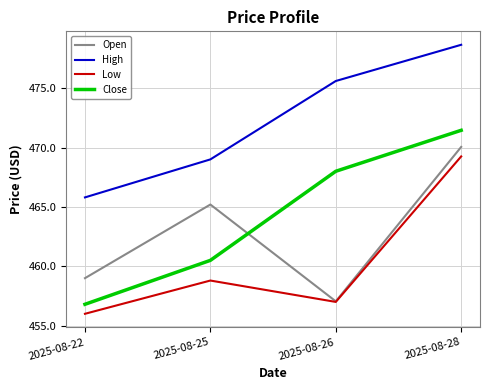

Between 2025-08-22 and 2025-08-26, which series saw the biggest shift?

Close